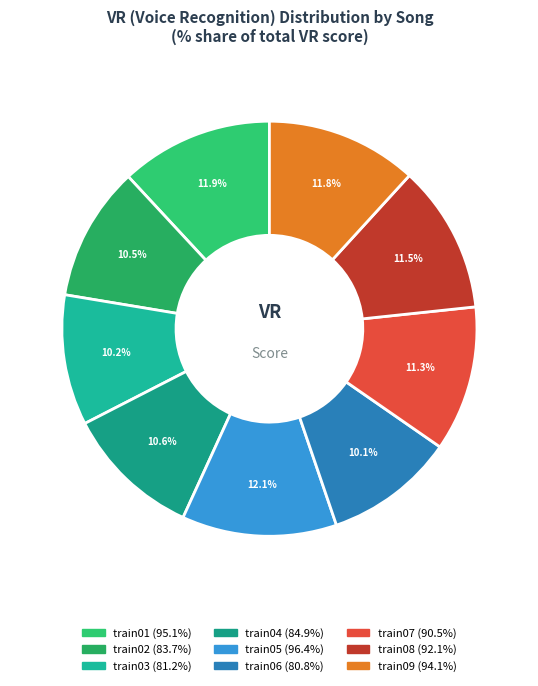

To the nearest percent, what percentage of the pie is train07?

11%